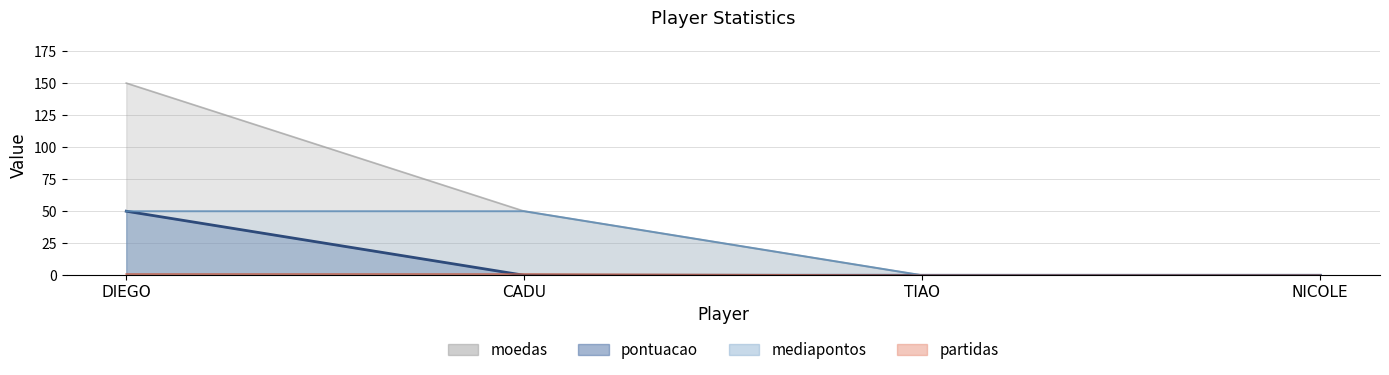

What are all the series names shown in the legend?

moedas, pontuacao, partidas, mediapontos